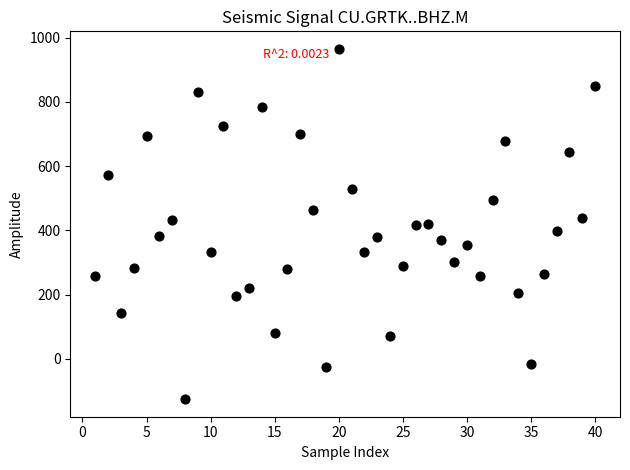

What is the range of X values (max minus min)?

39.0